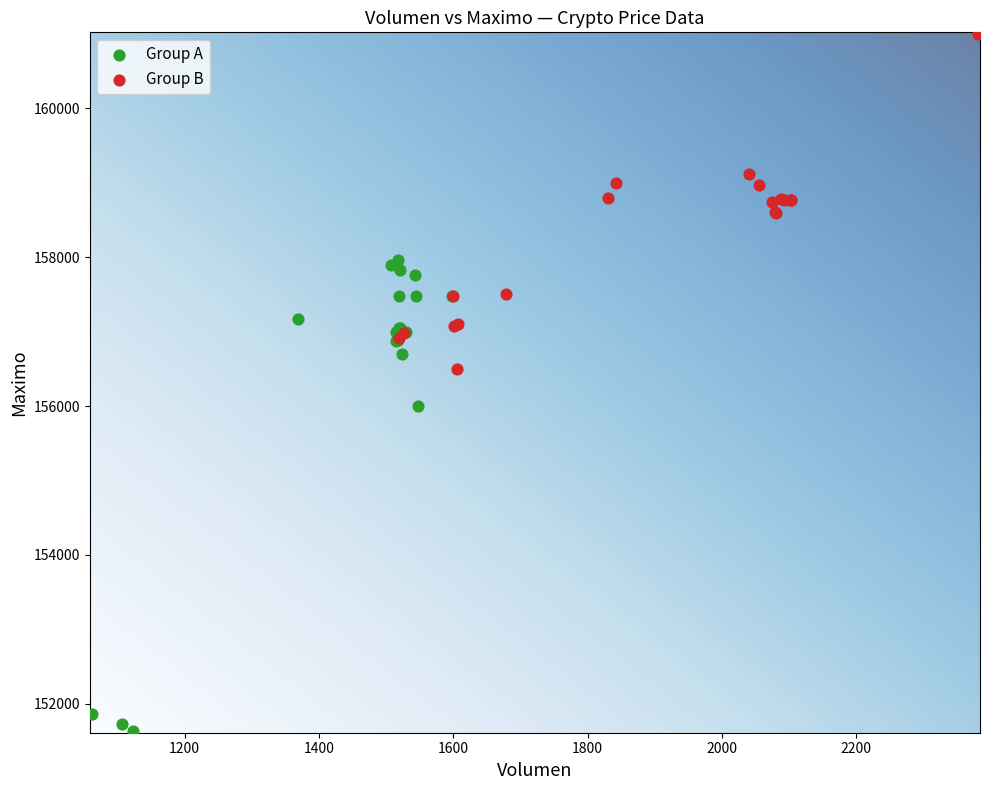

Which series has the largest Y range (max minus min)?

Group A